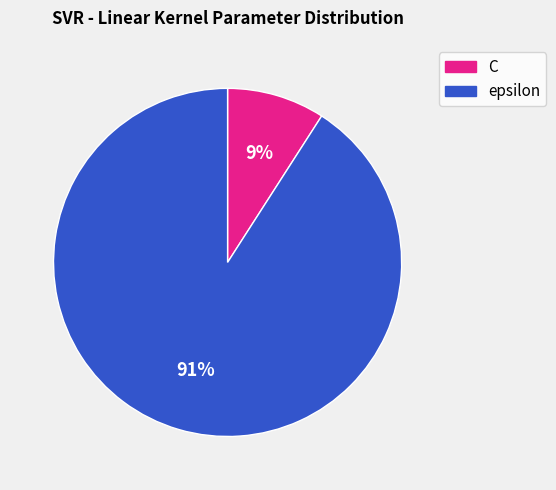

Is the sum of C and epsilon greater than half?

Yes